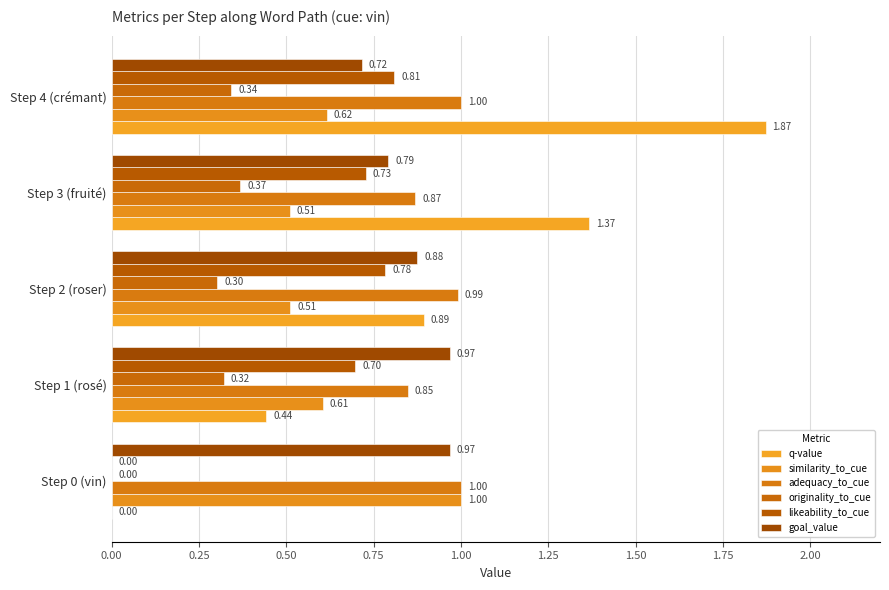

How many data points in likeability_to_cue are above 0?

4